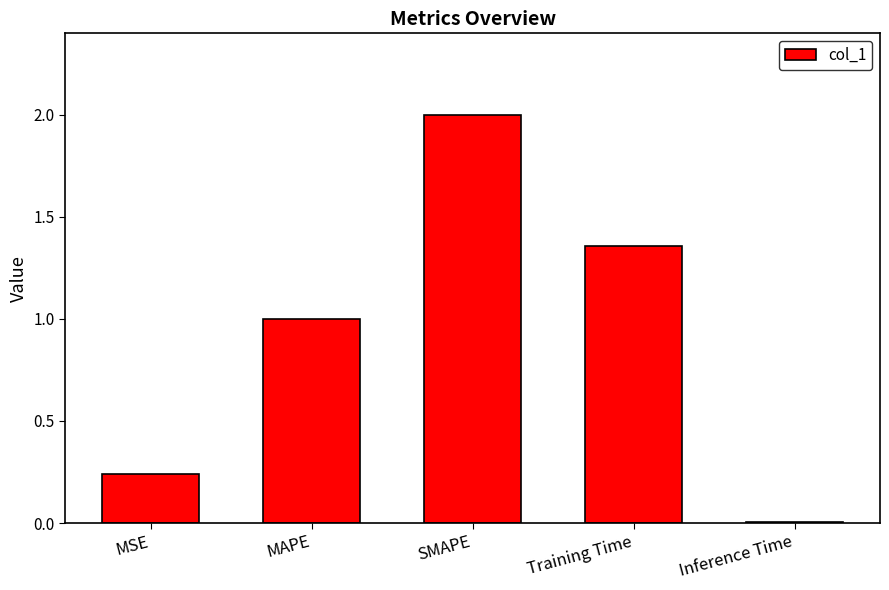

Is it true that the value at MAPE is 1.7?

False